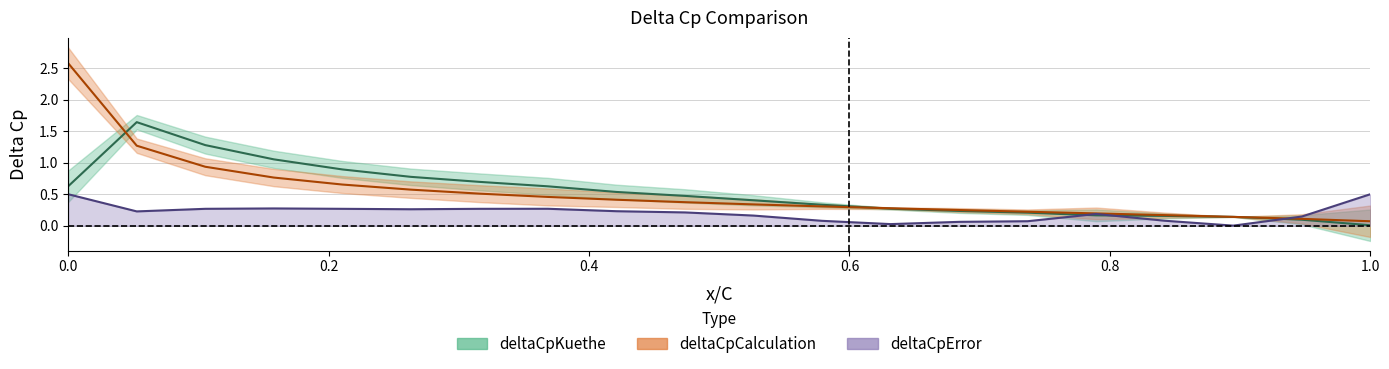

What is the value of the deltaCpKuethe point at the 12th from the left?

0.3